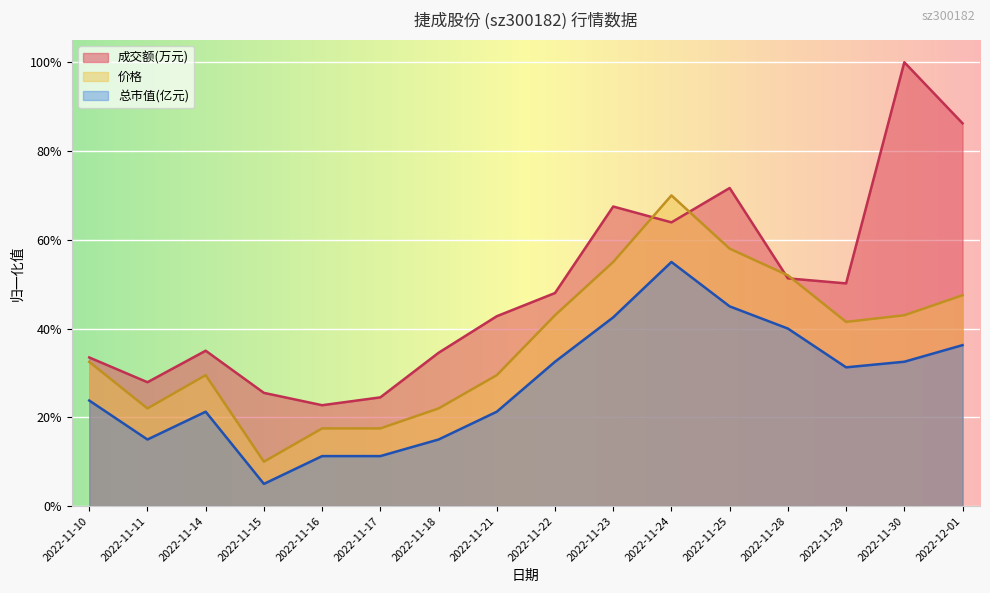

At which label does 总市值(亿元) reach its peak?

2022-11-24